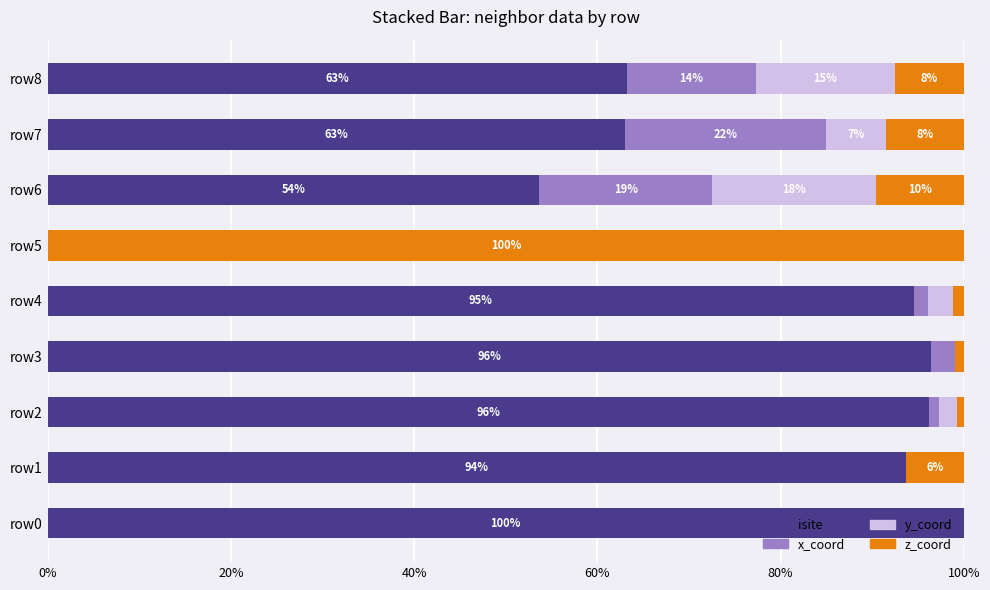

What is the total value across all series at row2?

100.0